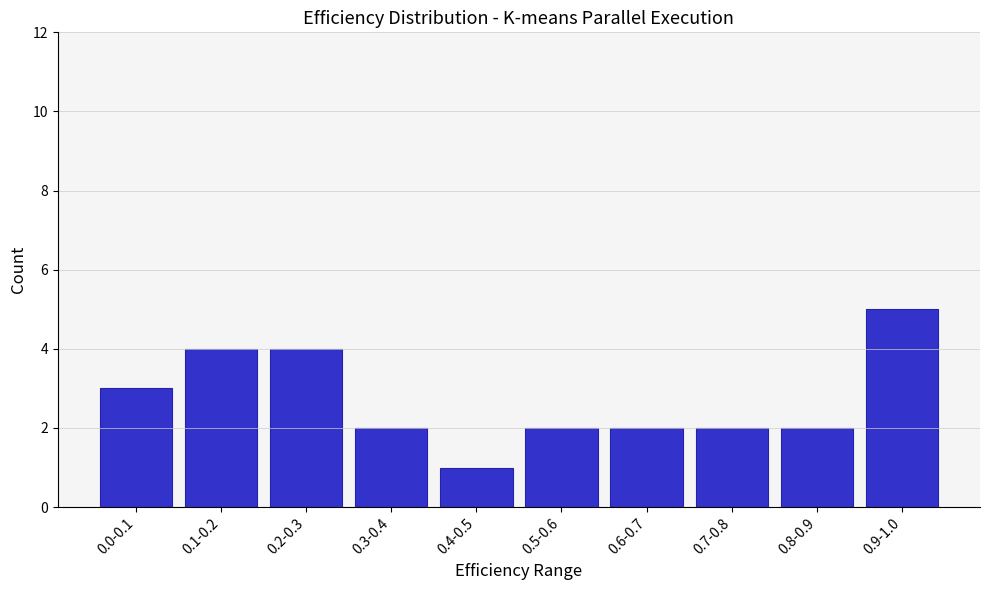

Reading left to right, what are all the values shown in this chart?

0.0-0.1=3	0.1-0.2=4	0.2-0.3=4	0.3-0.4=2	0.4-0.5=1	0.5-0.6=2	0.6-0.7=2	0.7-0.8=2	0.8-0.9=2	0.9-1.0=5